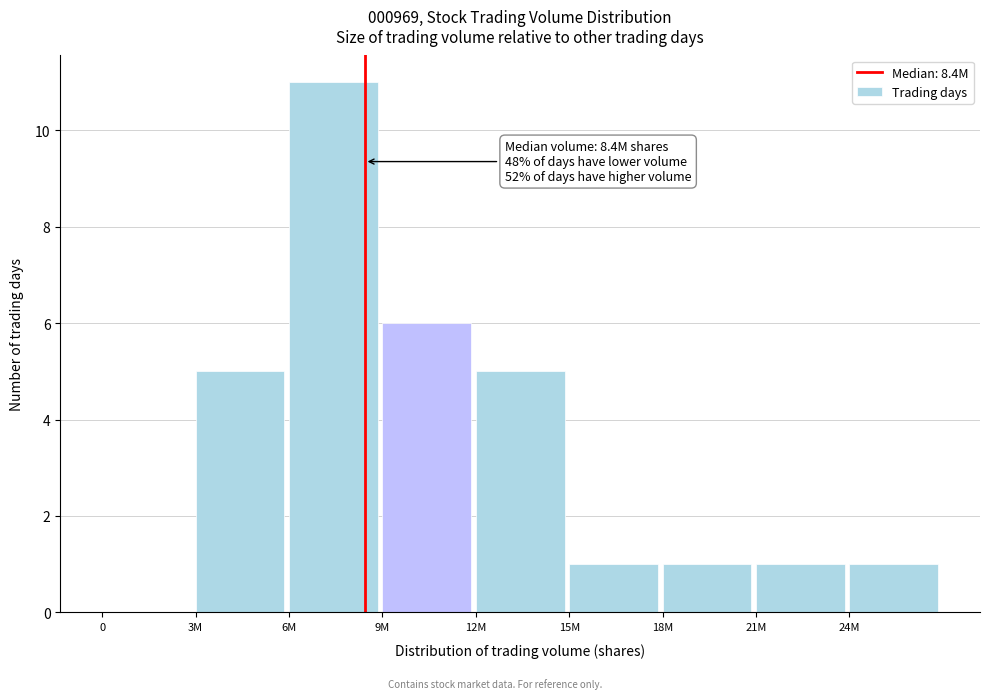

Reading right to left, extract all data points from this chart.

24M=1	21M=1	18M=1	15M=1	12M=5	9M=6	6M=11	3M=5	0=0